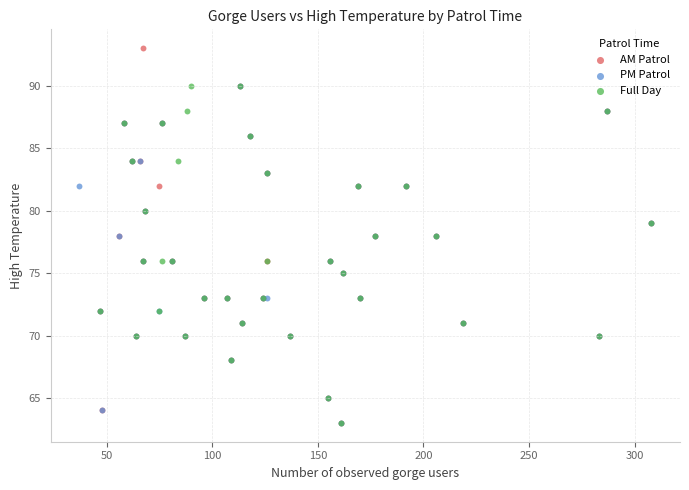

Which series reaches the maximum Y coordinate?

AM Patrol